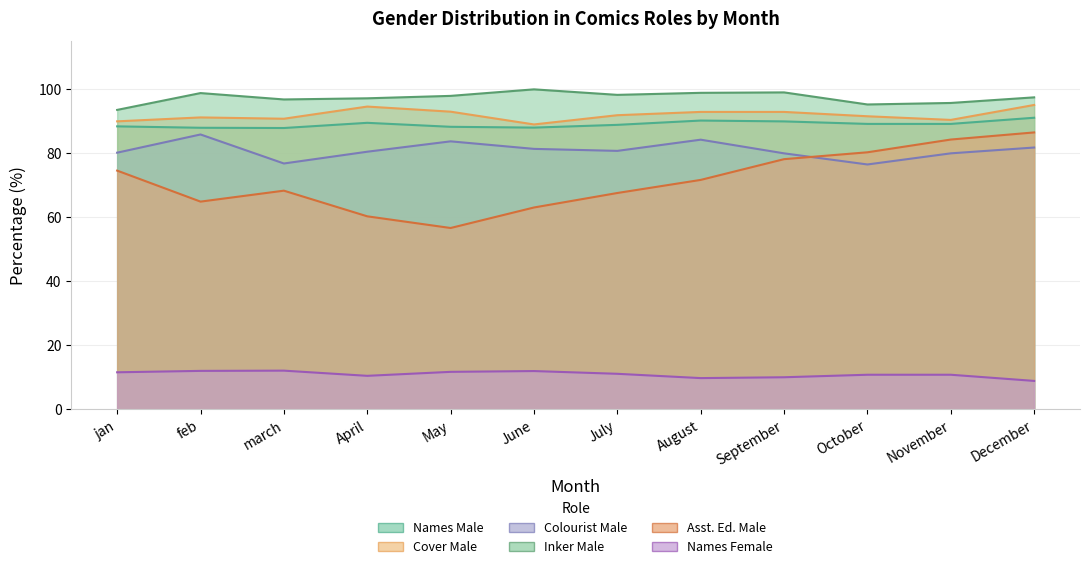

What is the spread (max minus min) of values at May?

86.3